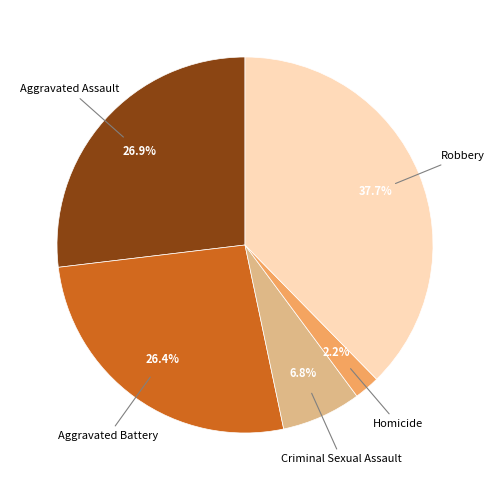

Count the number of slices in the pie.

5